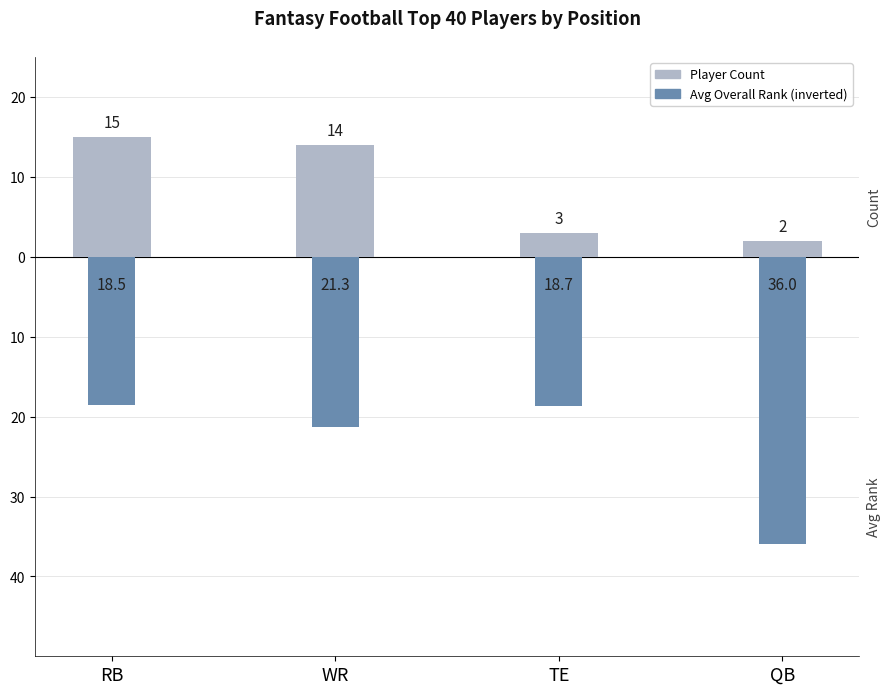

Reading left to right, what are all the values shown in this chart?

Player Count: 15.0	14.0	3.0	2.0
Avg Overall Rank (inverted): -18.5	-21.3	-18.7	-36.0